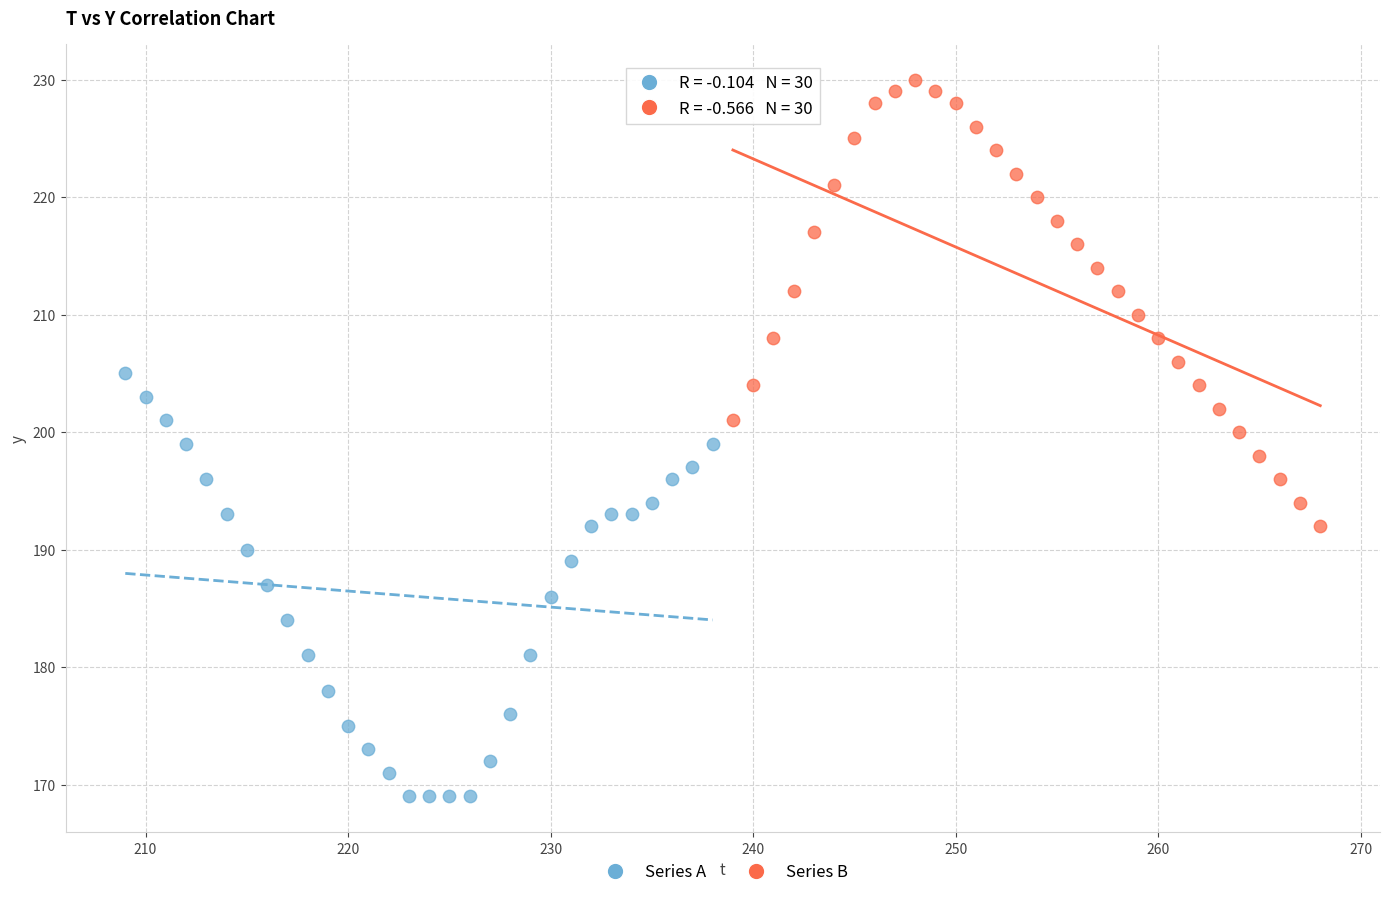

Which series contains the highest Y value?

Series B